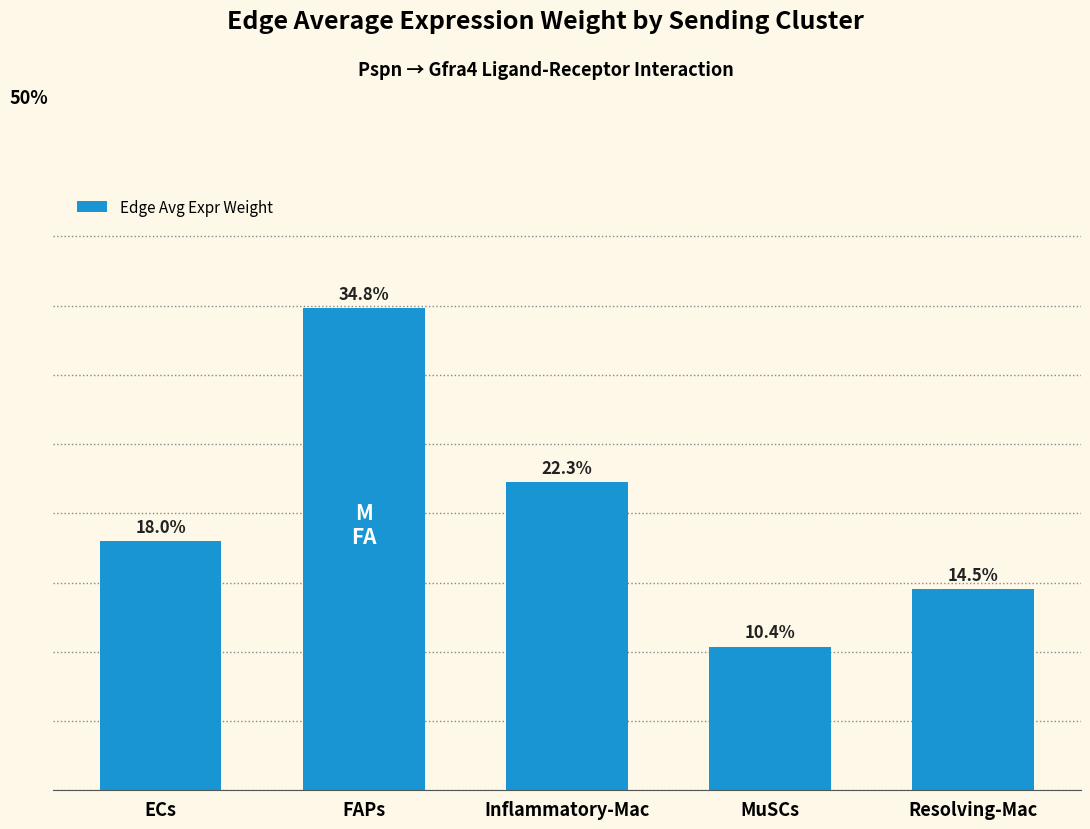

Rank the categories by value from highest to lowest.

FAPs, Inflammatory-Mac, ECs, Resolving-Mac, MuSCs